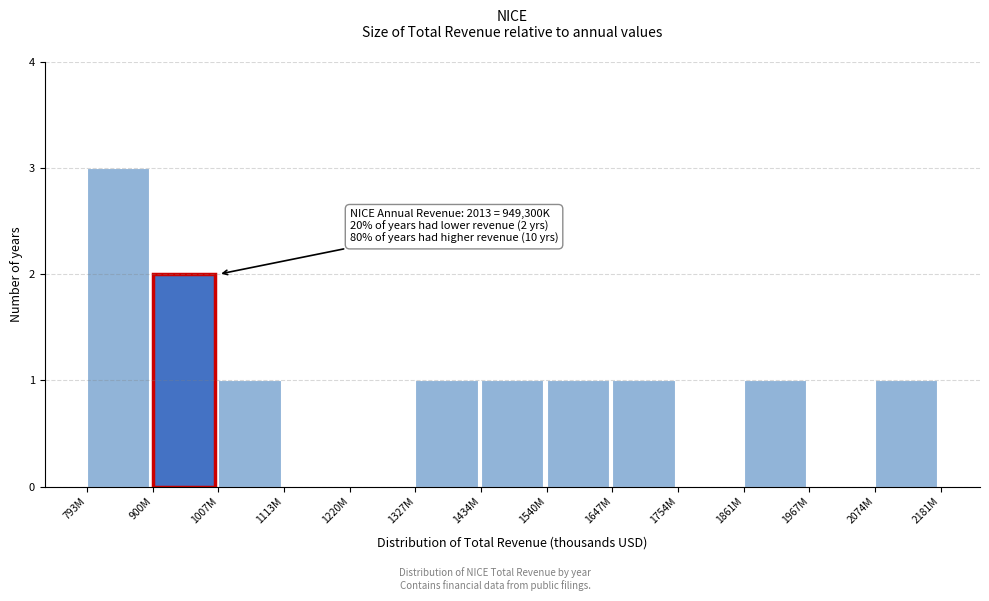

Reading right to left, transcribe all the data shown in this chart.

2074M=1	1967M=0	1861M=1	1754M=0	1647M=1	1540M=1	1434M=1	1327M=1	1220M=0	1113M=0	1007M=1	900M=2	793M=3